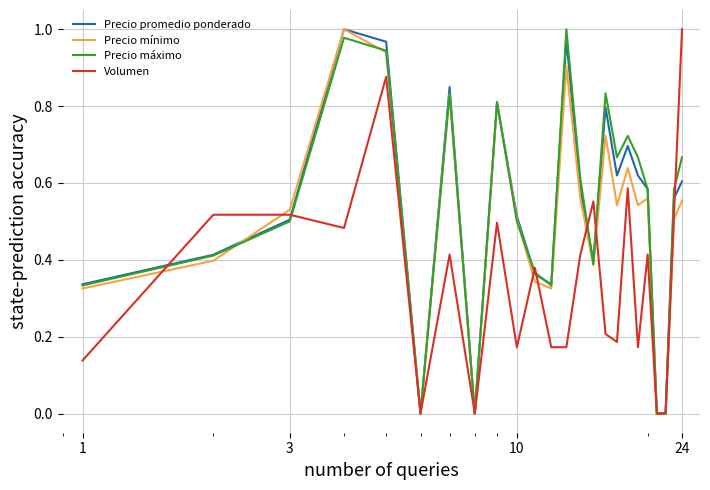

What are all the series names shown in the legend?

Precio promedio ponderado, Precio mínimo, Precio máximo, Volumen